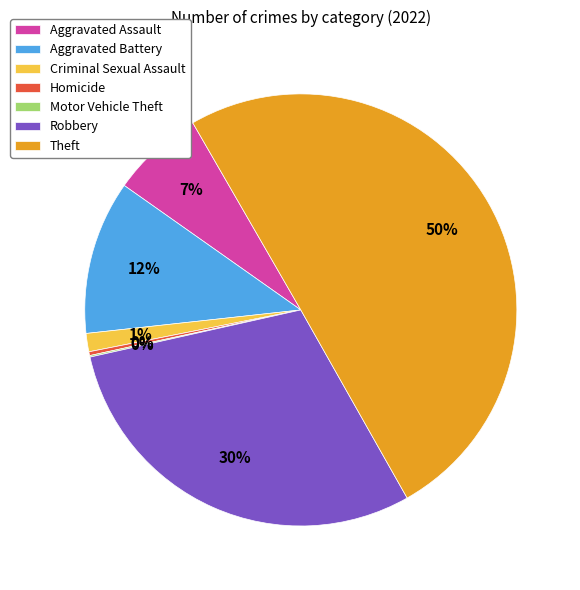

Which has a higher value, Aggravated Battery or Theft?

Theft